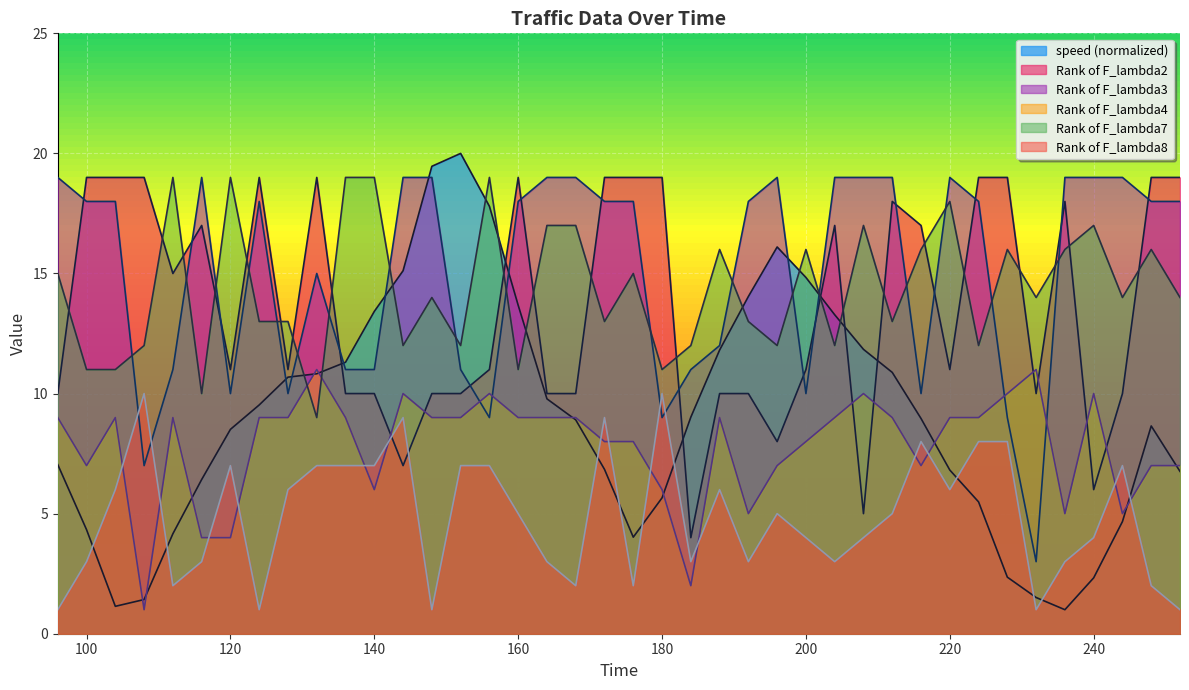

Is the value of Rank of F_lambda4 at 120 greater than the value of speed at 140?

No